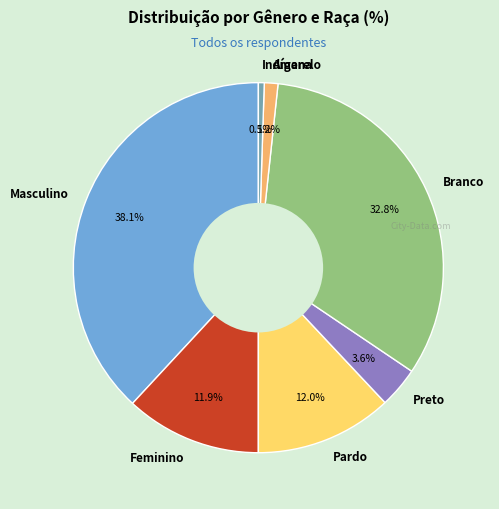

Does Amarelo account for over 50% of the chart?

No